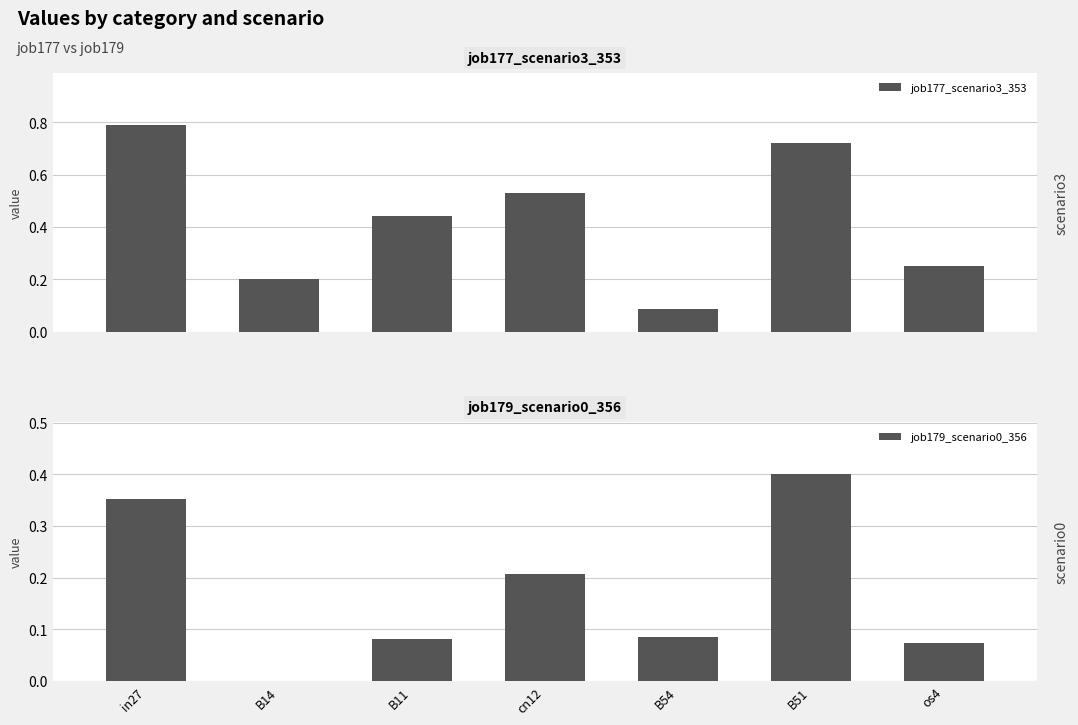

The job179_scenario0_356 series shows 0.1 at B54. True or false?

True